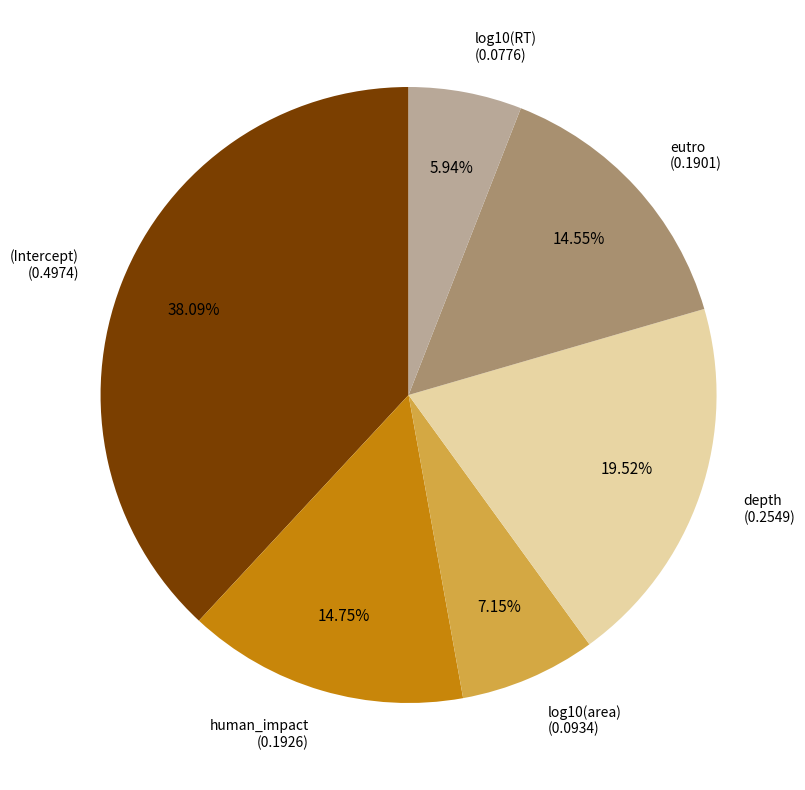

Is there any slice that represents more than half of the pie?

No